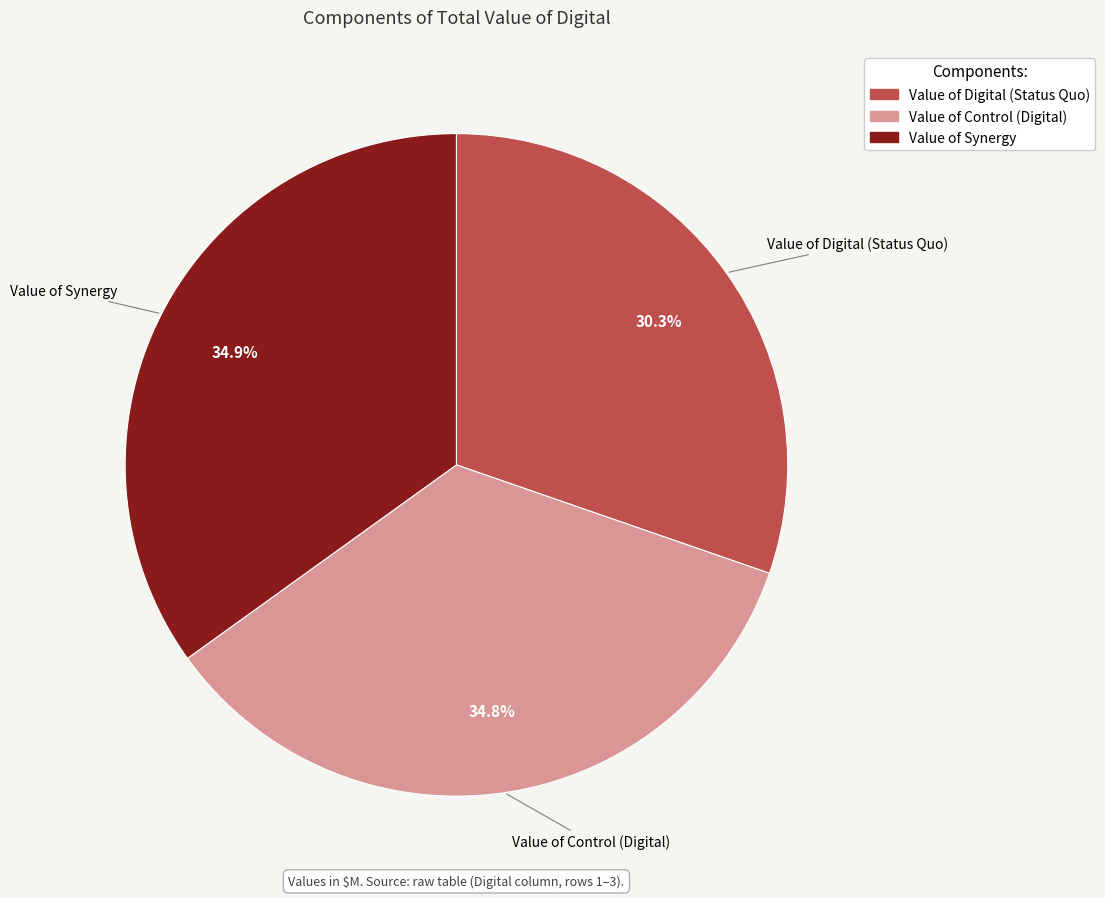

True or false: Value of Digital (Status Quo) accounts for 30% of the total.

True